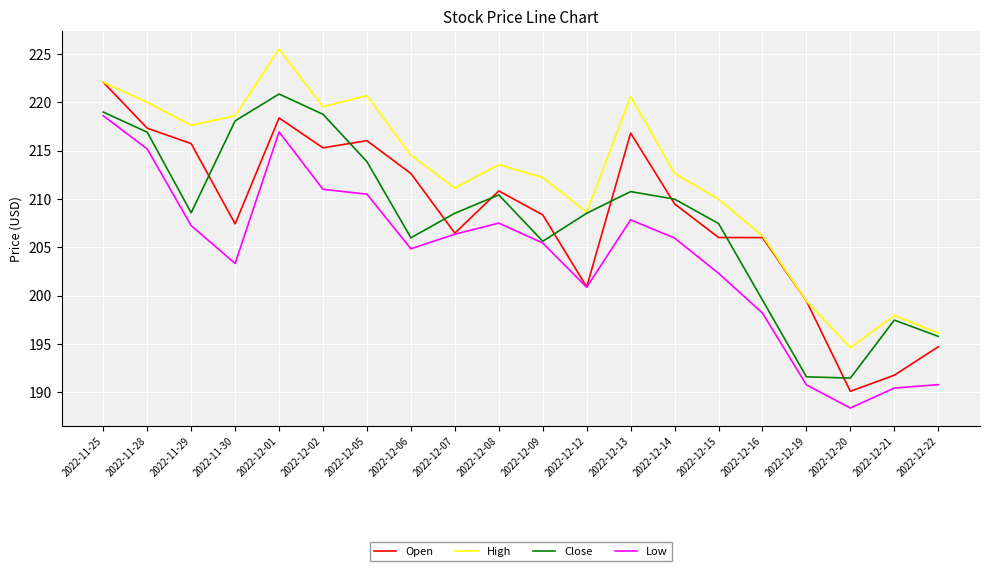

True or false: Close has more than 0 points higher than both neighbors.

True